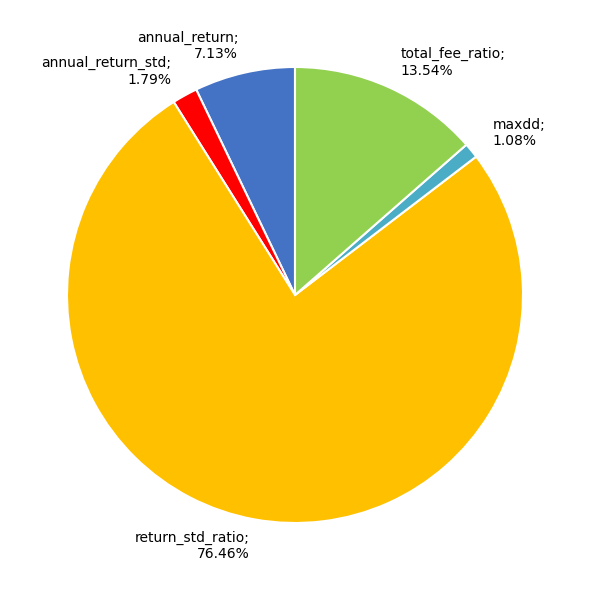

How many slices are in this pie chart?

5